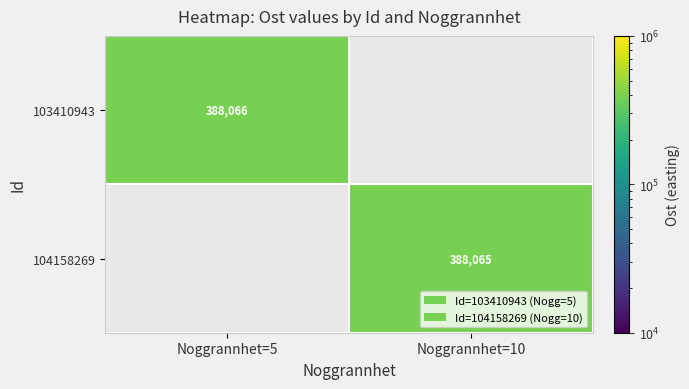

What is the difference between the highest and lowest values at Noggrannhet=10?

388065.1